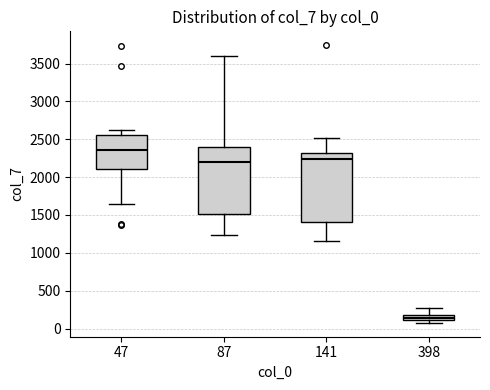

Which box's median line is the lowest?

398